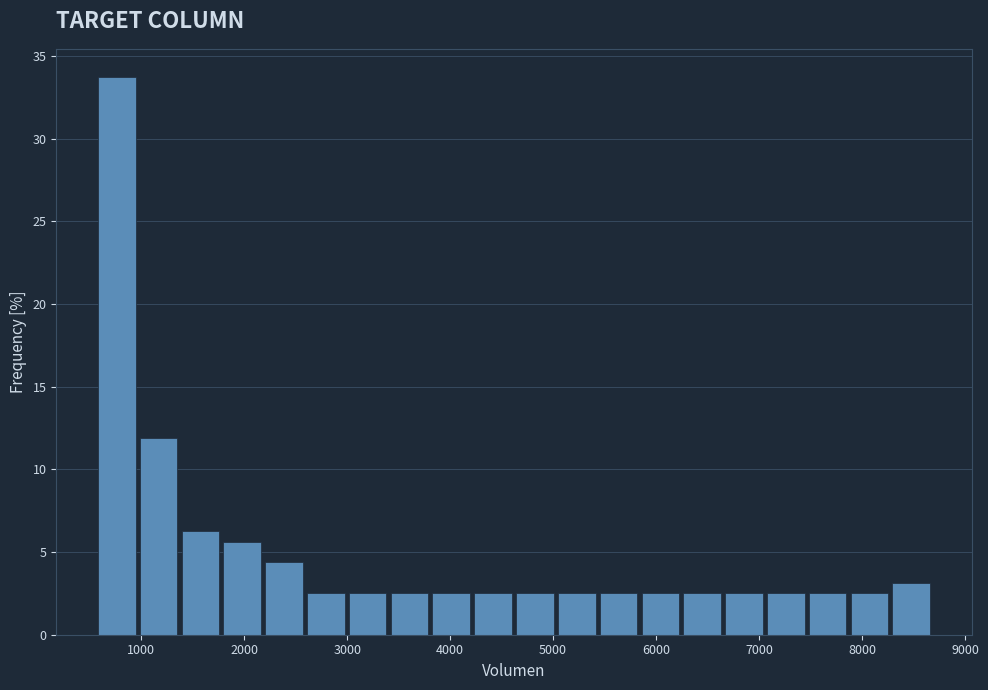

What is the height of the bar covering 3400 to 3800 on the x-axis? Neither the bar edges nor the heights are printed on the chart, so give them approximately, as read against the axes.

2.5